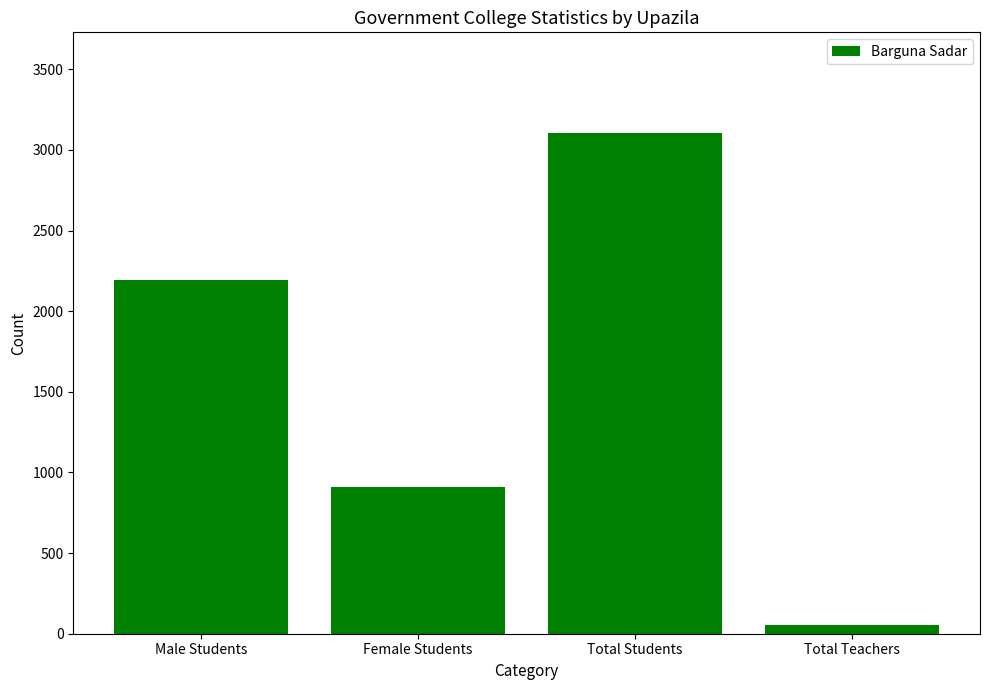

What is the change in value from Male Students to Female Students?

-1284